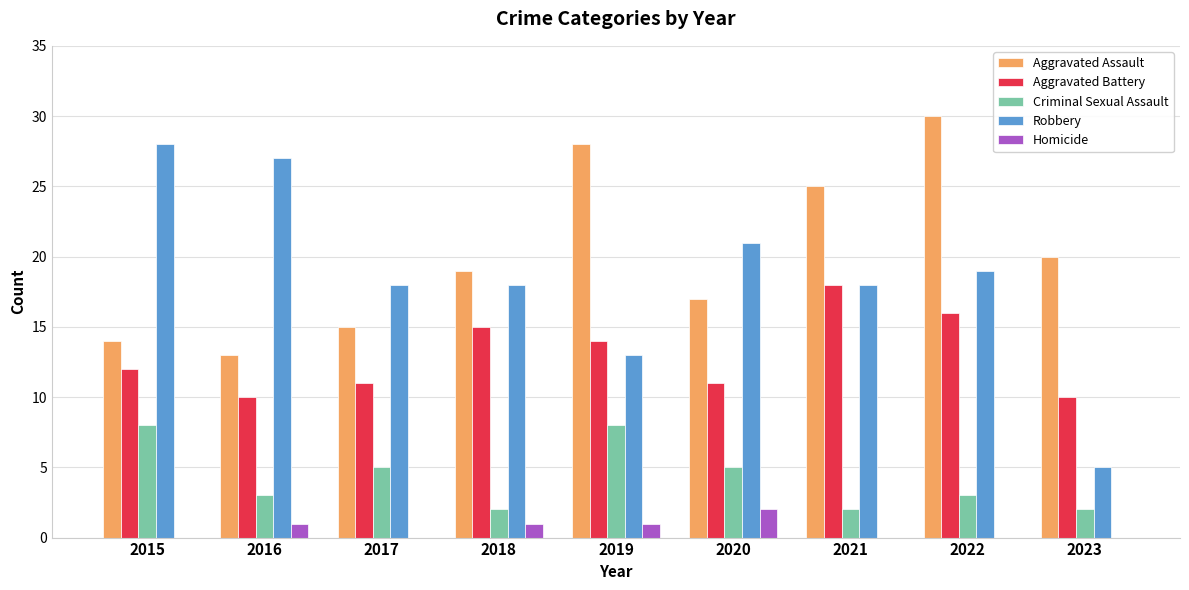

How many series are shown in this chart?

5